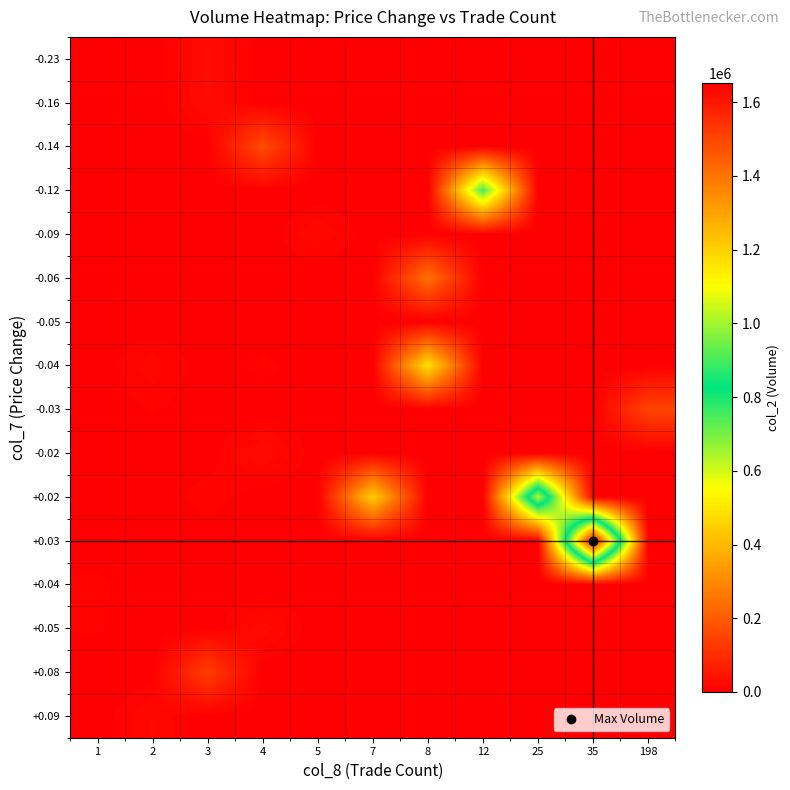

How many data points does each series have?

11